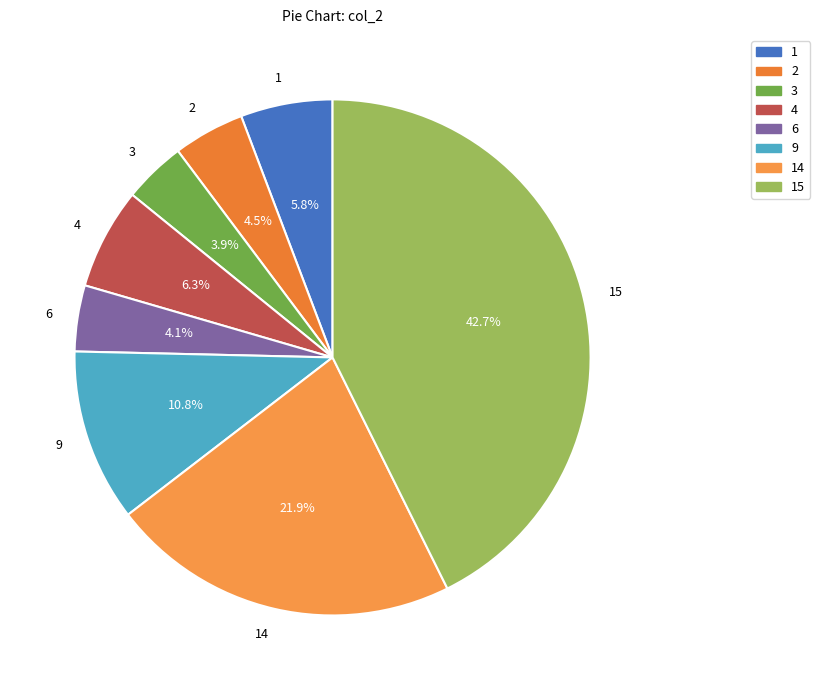

What portion of the pie excludes 6?

95.9%